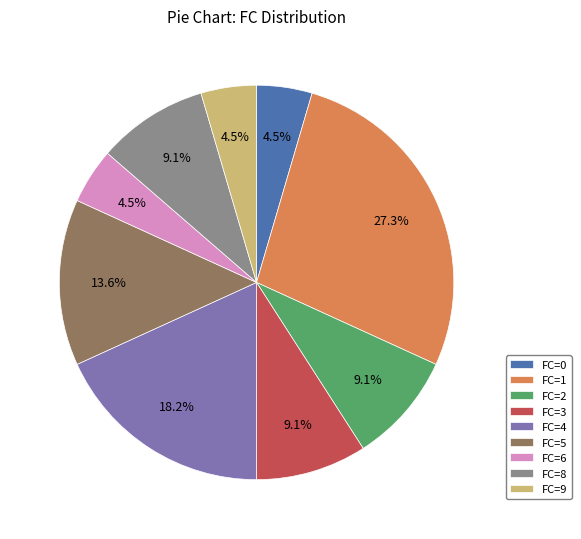

Between FC=0 and FC=2, which is larger?

FC=2